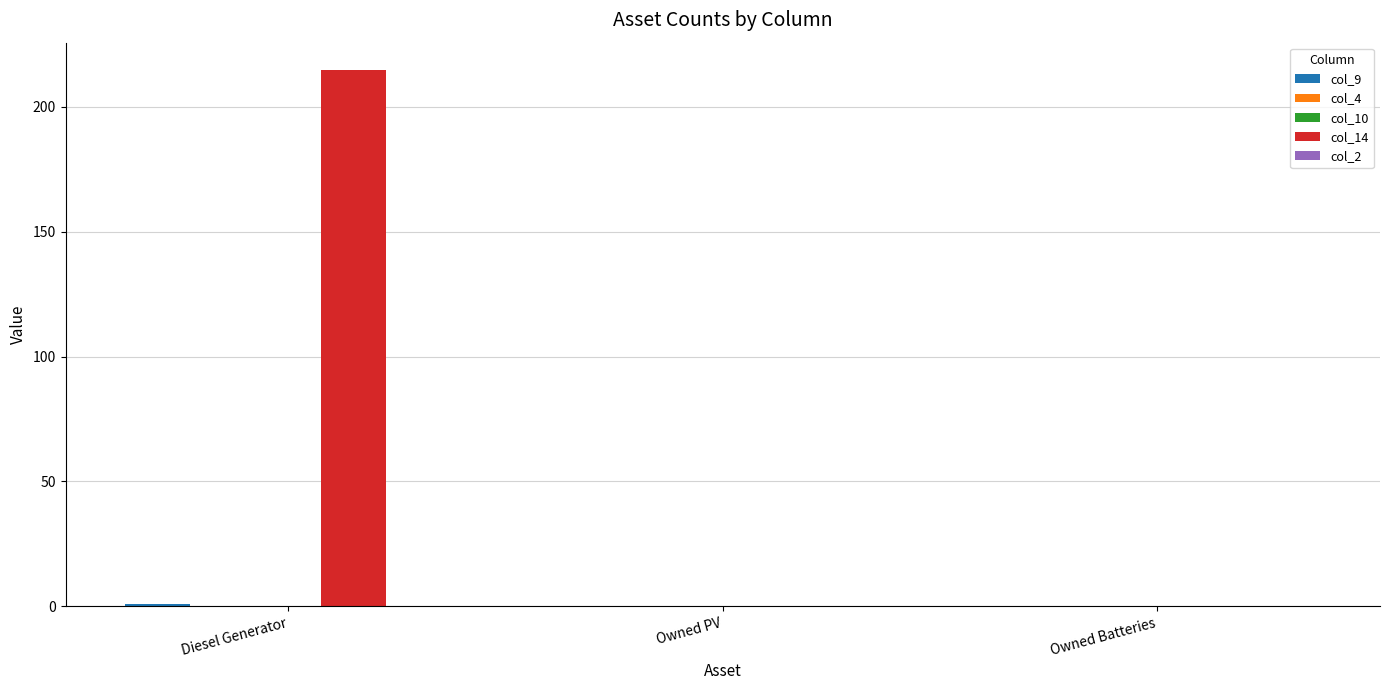

Rank the categories by col_9 value from highest to lowest.

Diesel Generator, Owned PV, Owned Batteries